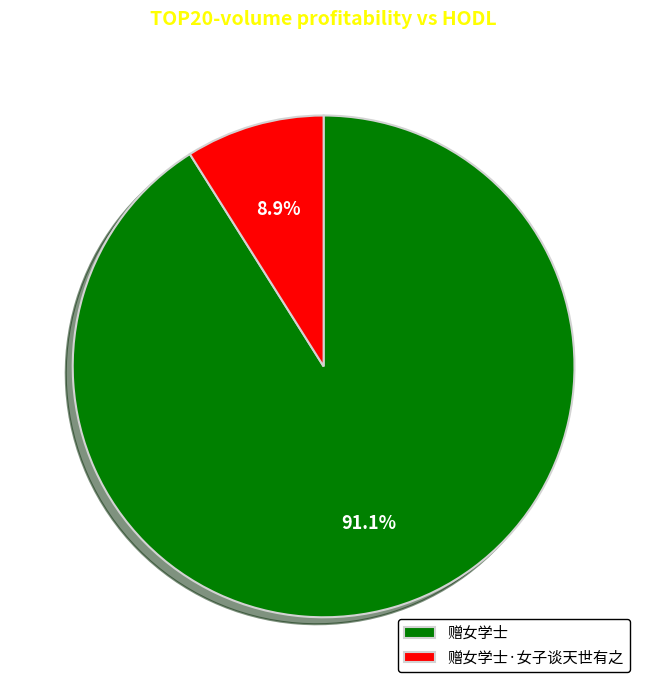

To the nearest percent, what portion does 赠女学士 represent?

91%